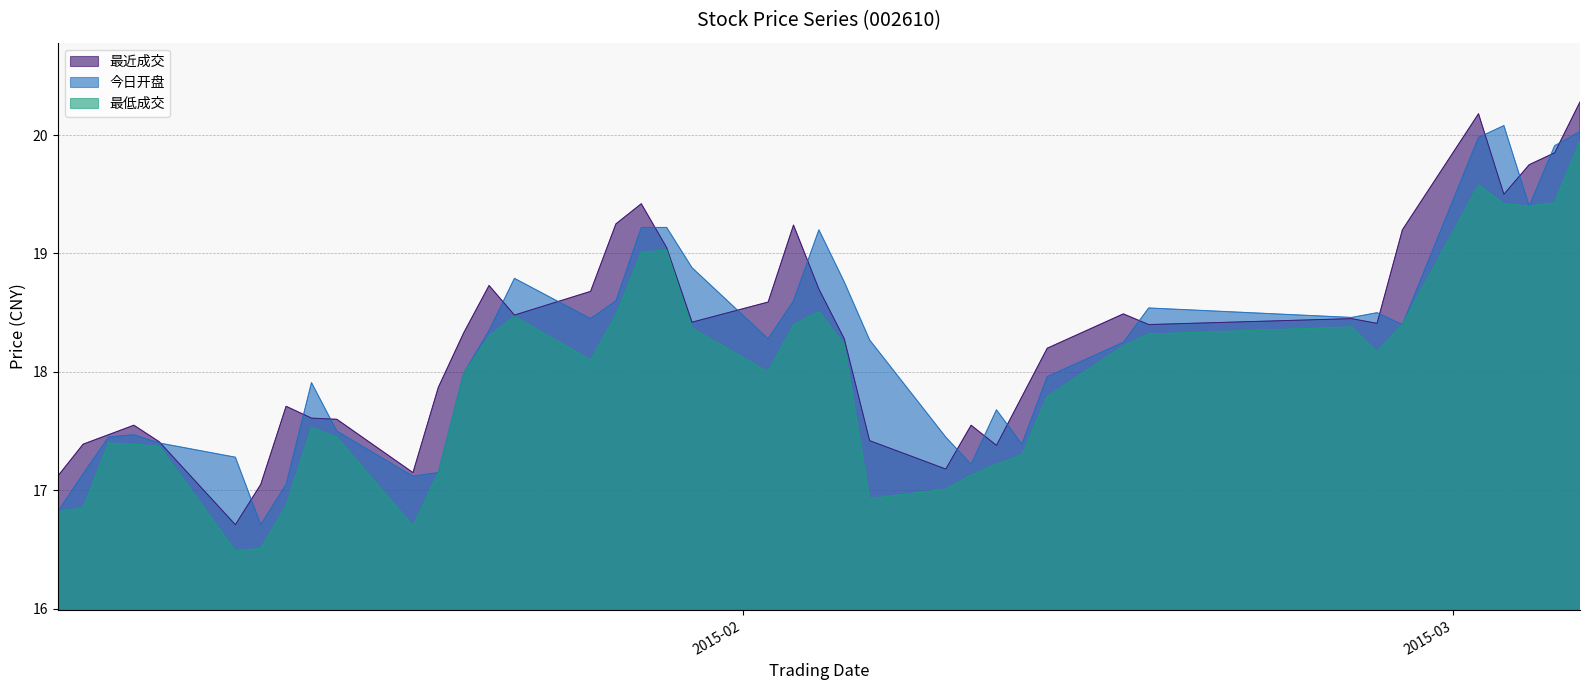

The value of 最近成交 at 2015-01-06 is 24.1. True or false?

False